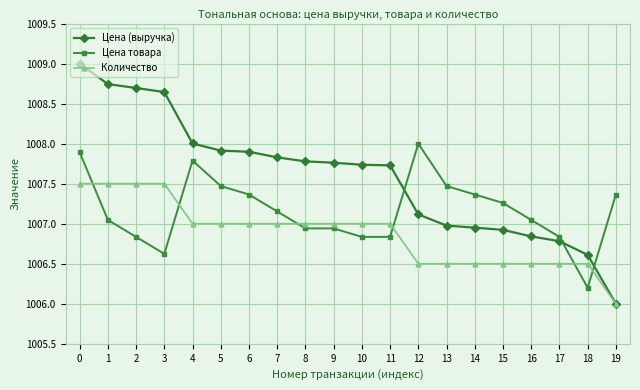

The value of Цена (выручка) at 9 is 1712.5. True or false?

False